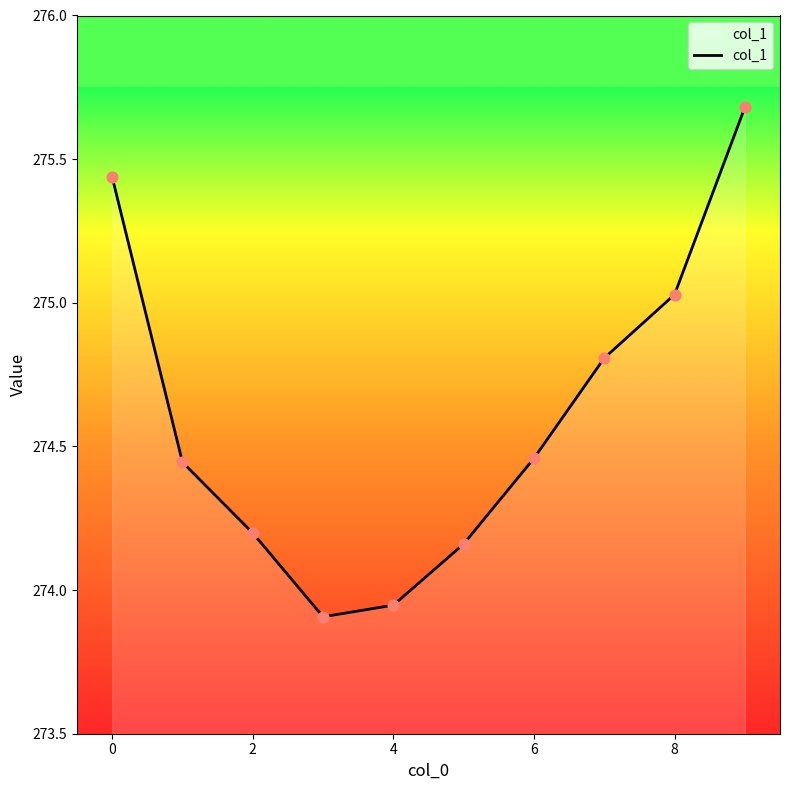

What is the greatest value displayed?

275.7